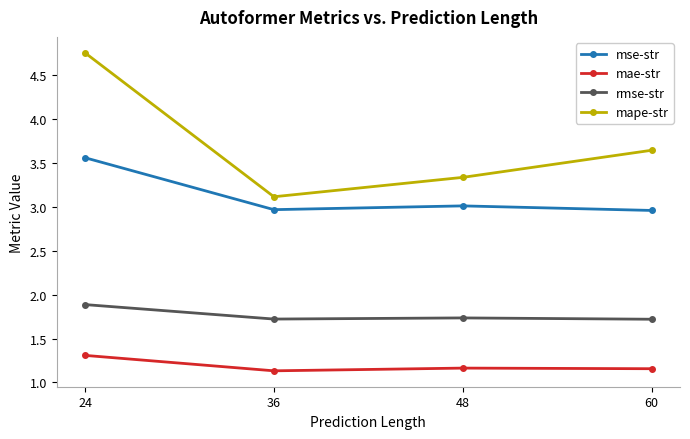

Which category has the highest value across all series?

24